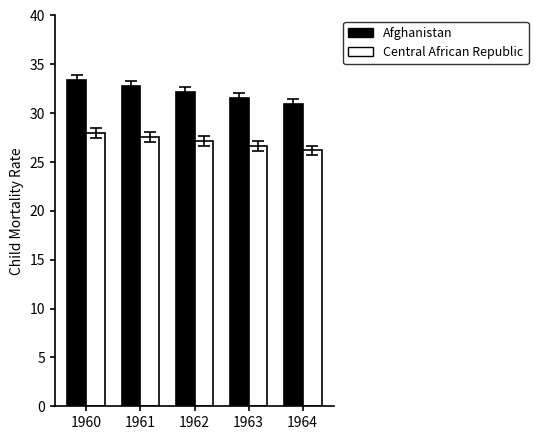

Reading left to right, transcribe all the data shown in this chart.

Afghanistan: 33.4	32.8	32.2	31.6	31.0
Central African Republic: 28.0	27.6	27.1	26.7	26.2